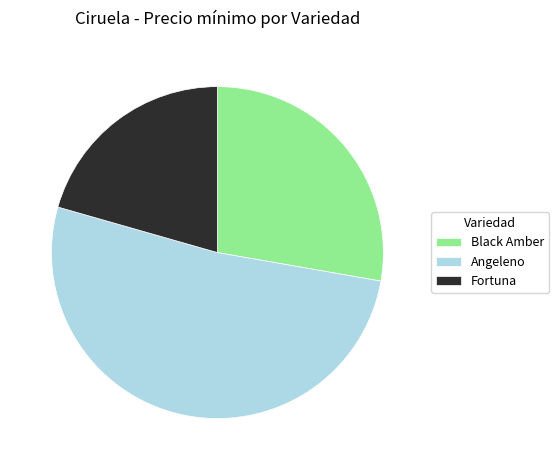

Which has a higher value, Angeleno or Black Amber?

Angeleno